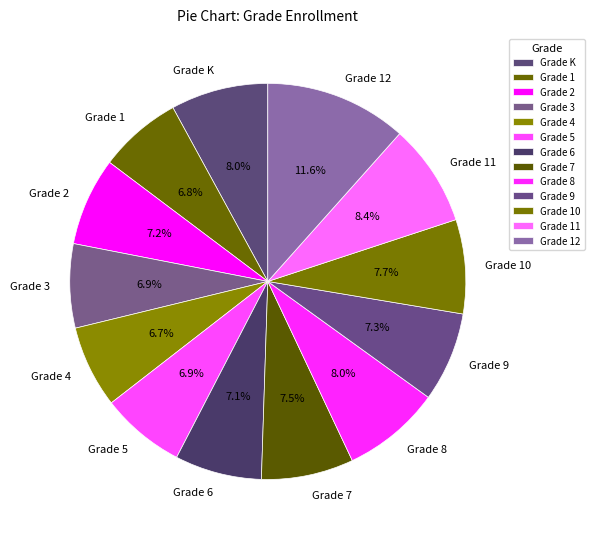

What percentage is the Grade 11 slice, to the nearest percent?

8%